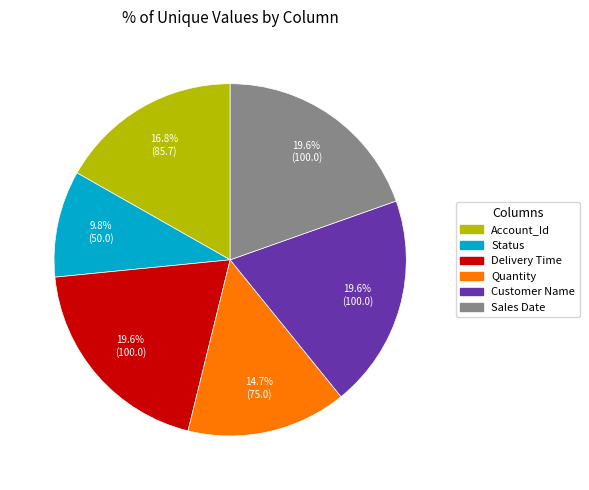

What is the ratio of the value at Quantity to the value at Account_Id?

0.9